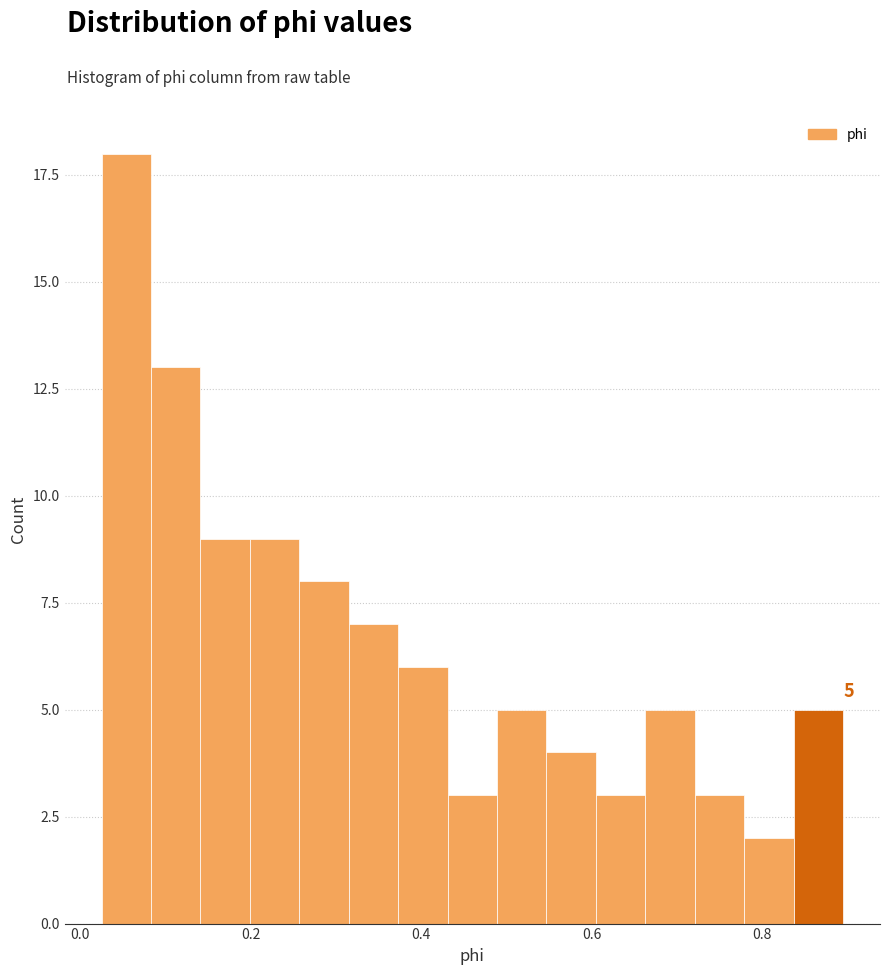

Read against the x-axis, roughly where is the centre of the tallest bar?

0.06